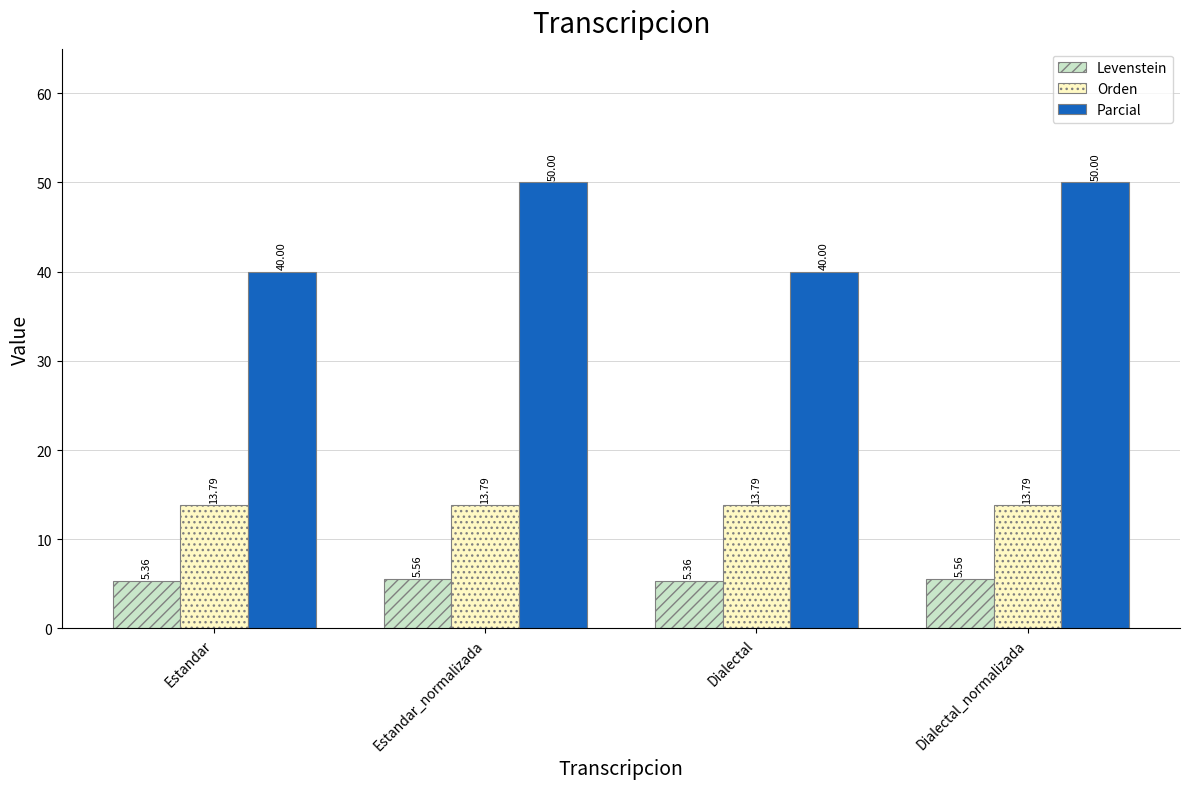

List the series in order of their overall mean, lowest first.

Levenstein, Orden, Parcial